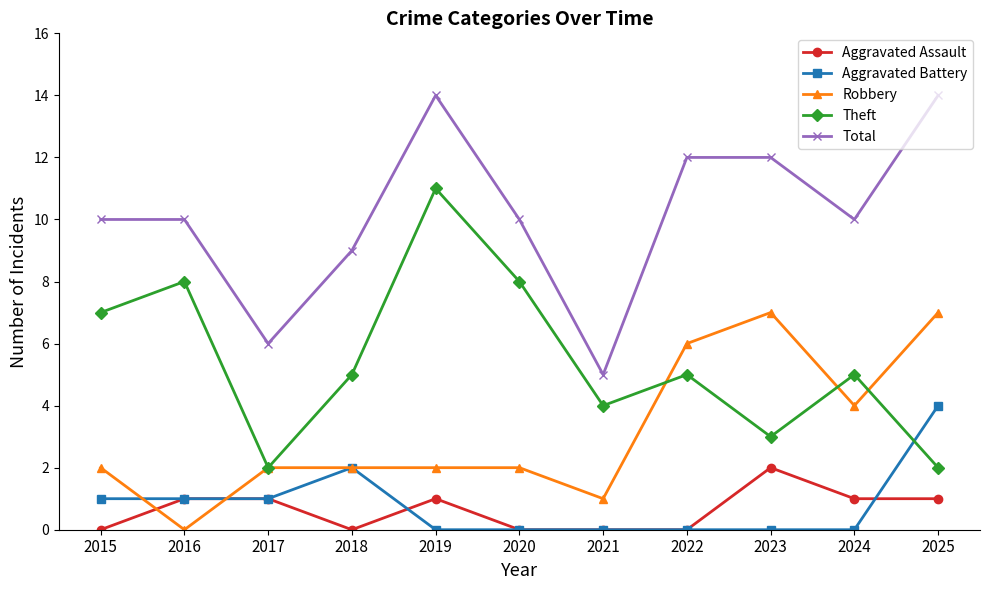

What is the greatest value displayed?

14